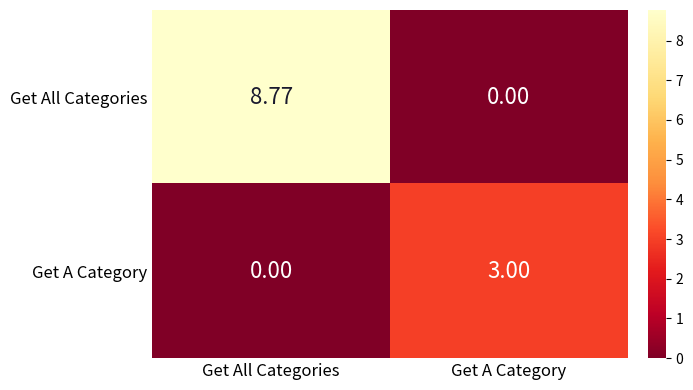

At which category is the sum across all series the highest?

Get All Categories